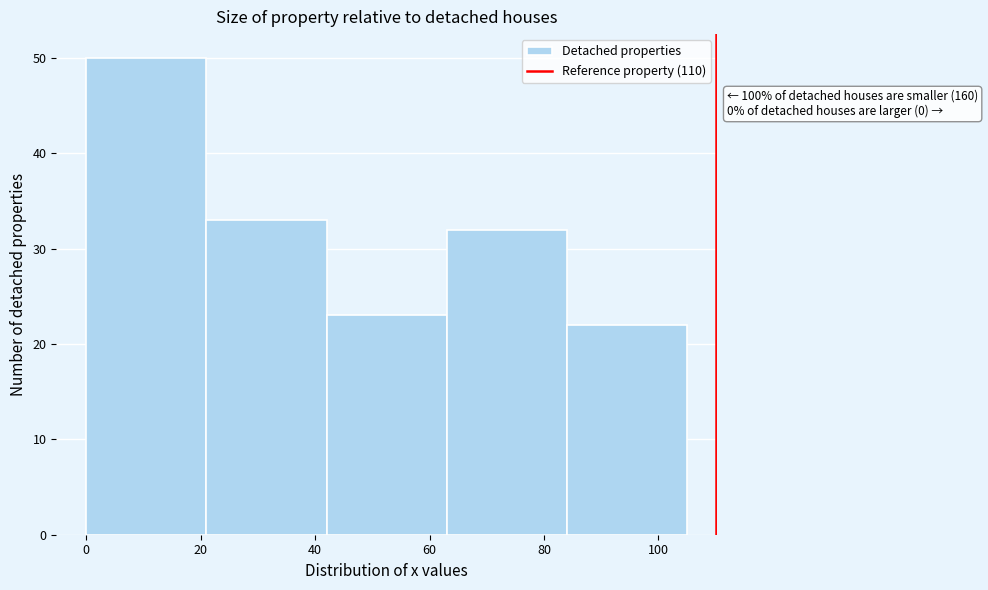

Over which range of the x-axis is the bar tallest?

0 to 21